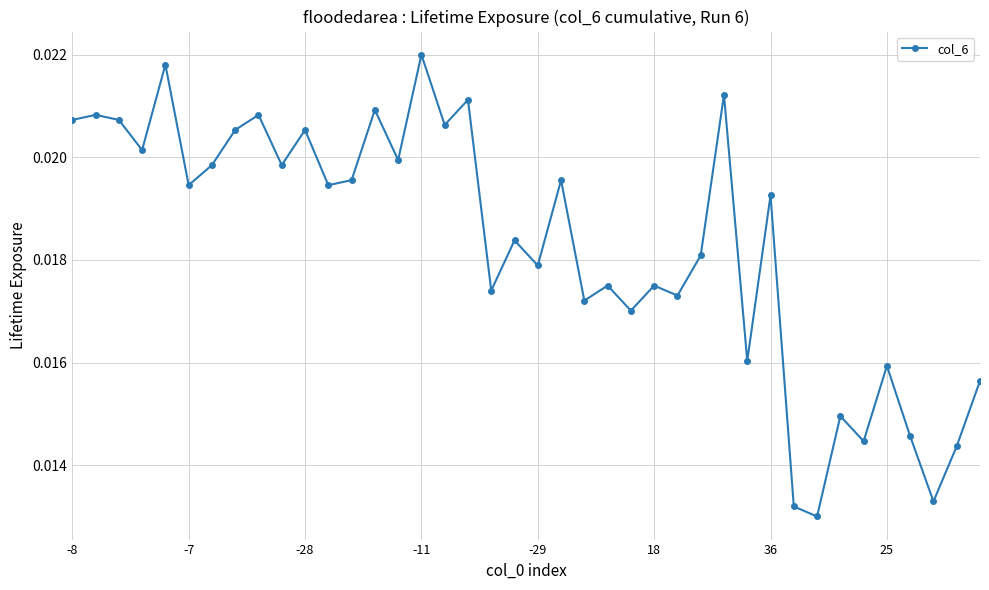

True or false: there are more than 0 points higher than both neighbors.

True